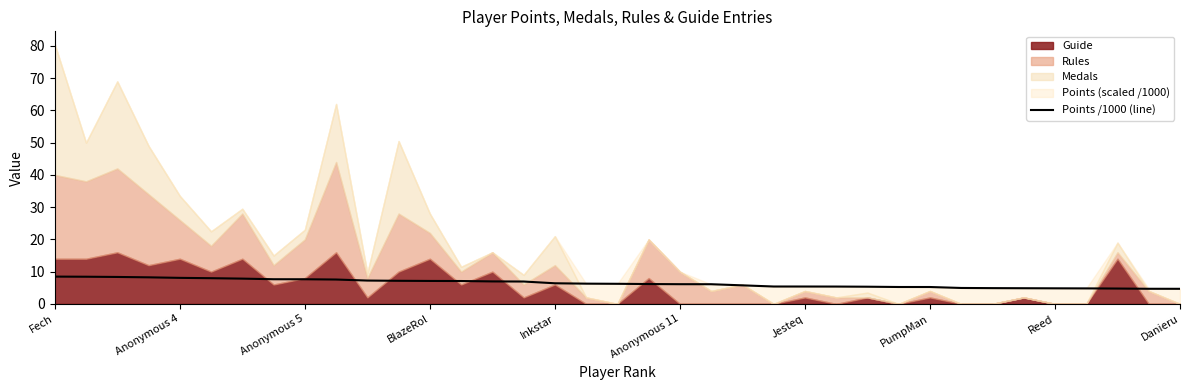

How many lines are shown in the chart?

1